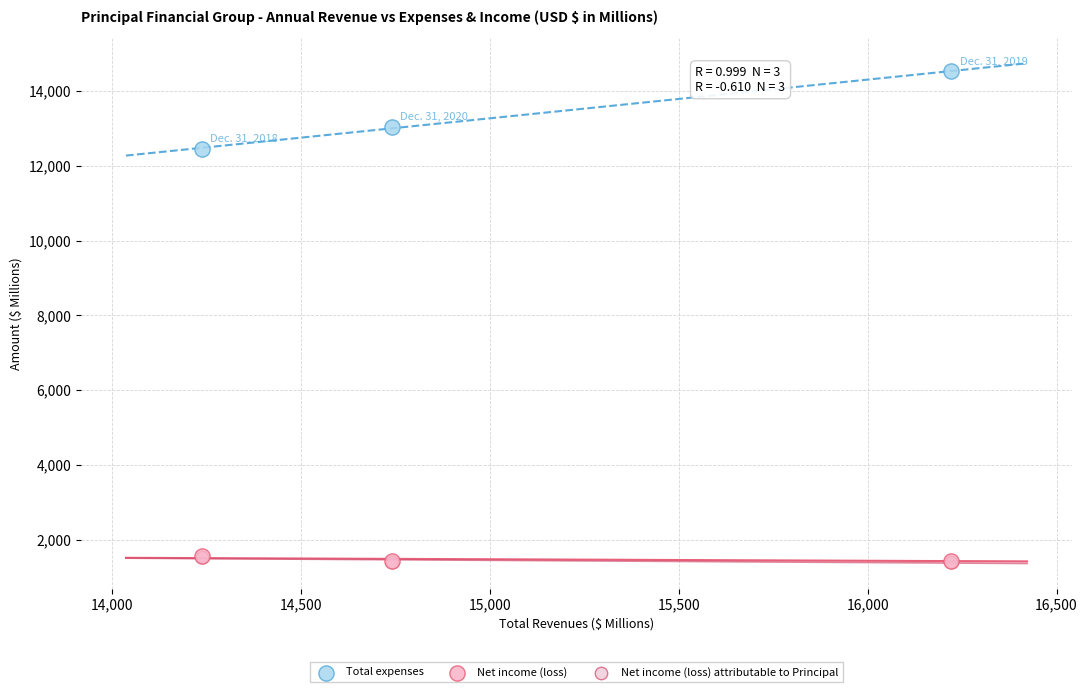

What are all the series names shown in the legend?

Total expenses, Net income (loss), Net income (loss) attributable to Principal